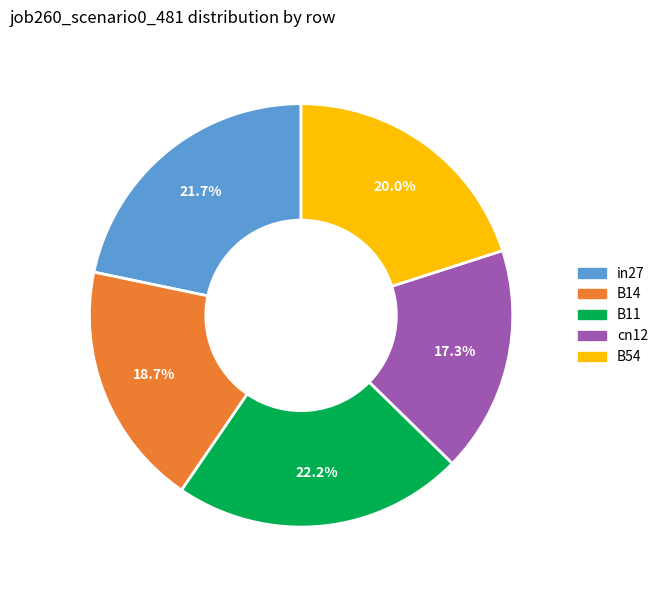

Is there a majority slice in this chart?

No